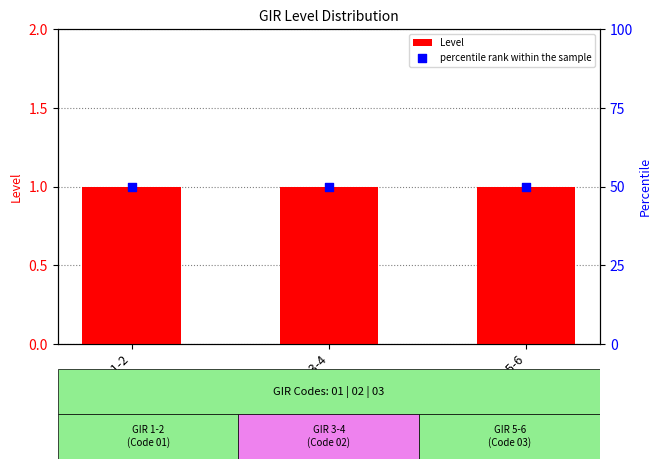

What are all the series names shown in the legend?

Level, percentile rank within the sample